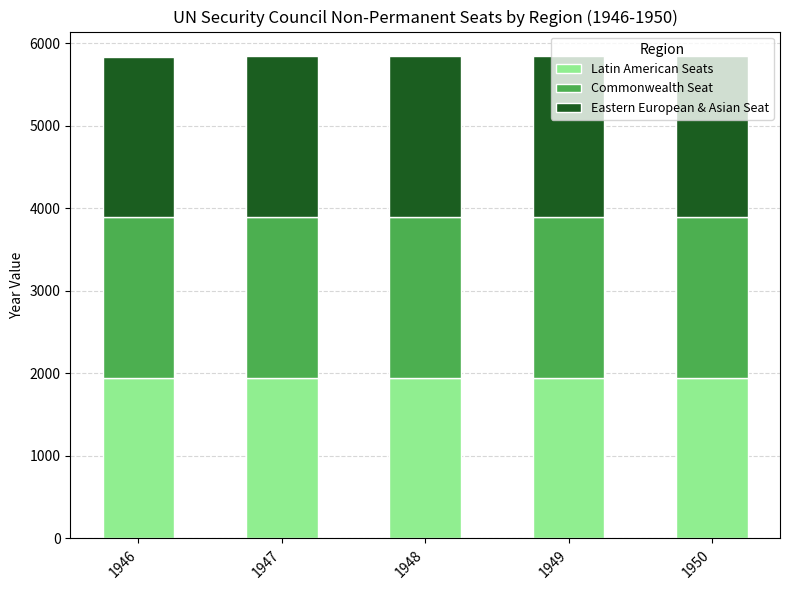

The Latin American Seats series shows 756 at 1949. True or false?

False